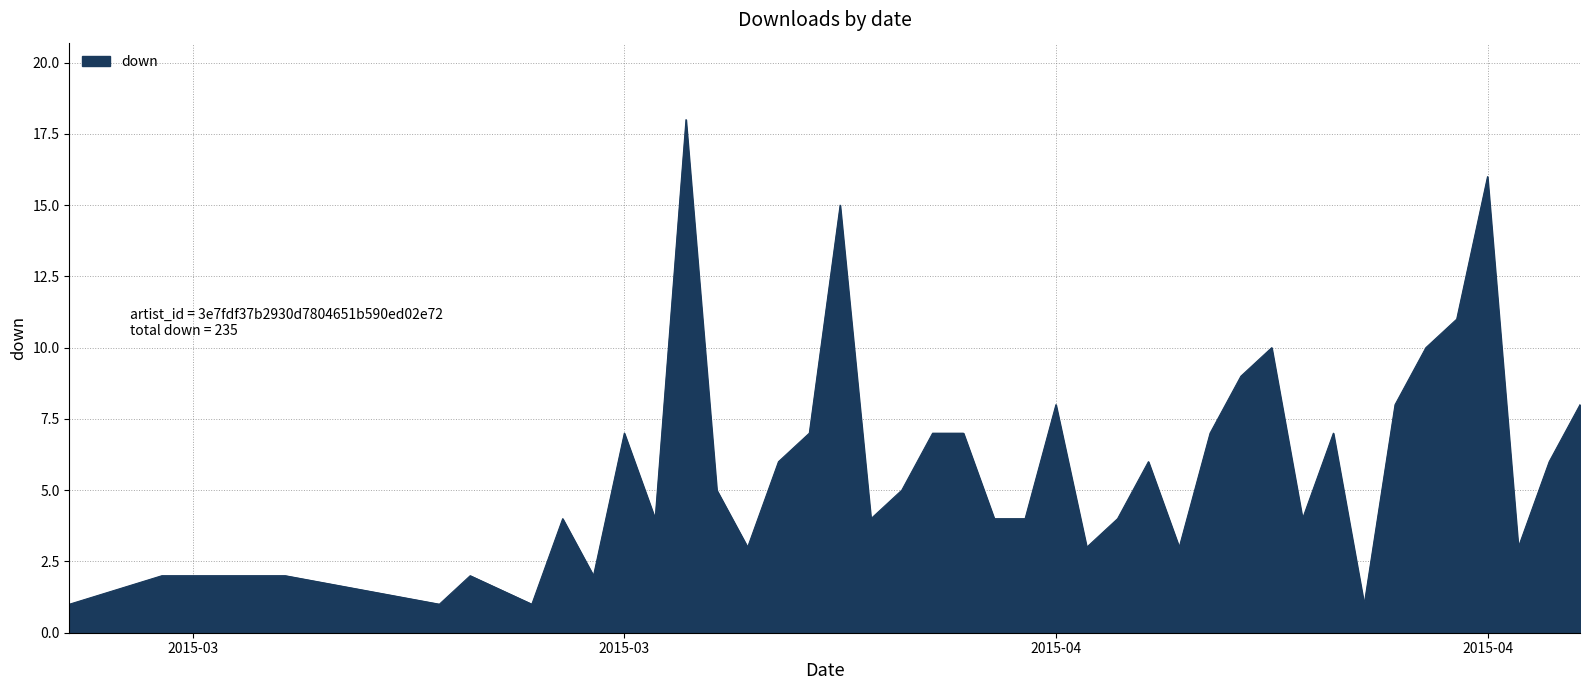

What is the greatest value displayed?

18